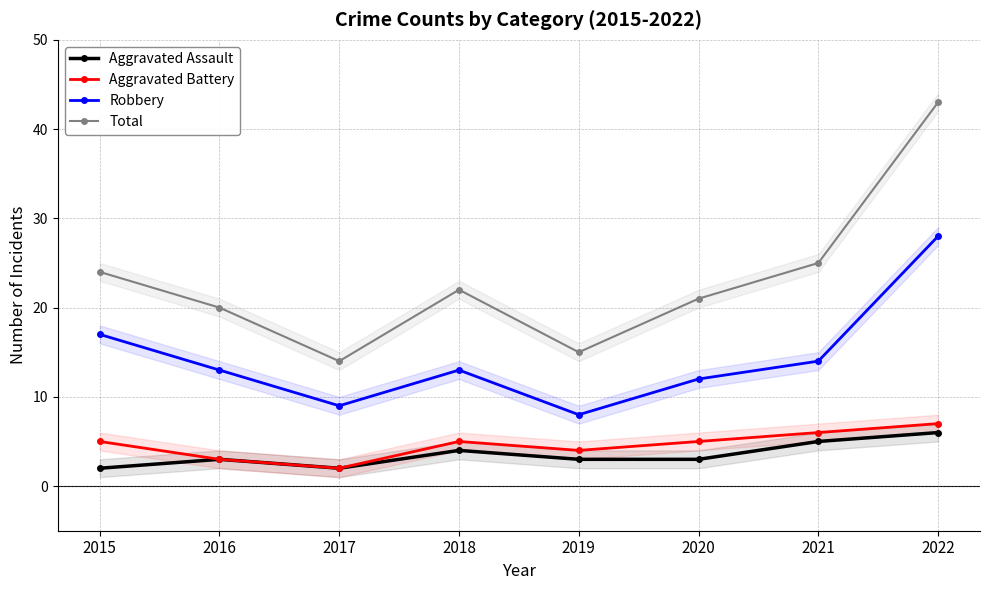

True or false: Total has a value of 15 at 2019.

True